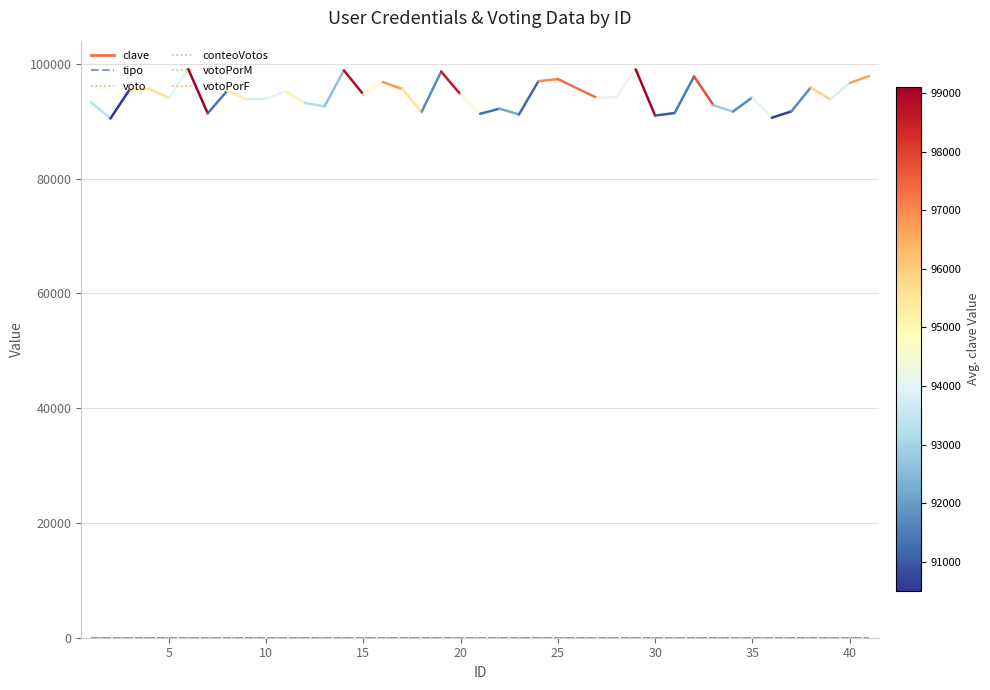

Does the chart display data point markers on the line(s)?

No